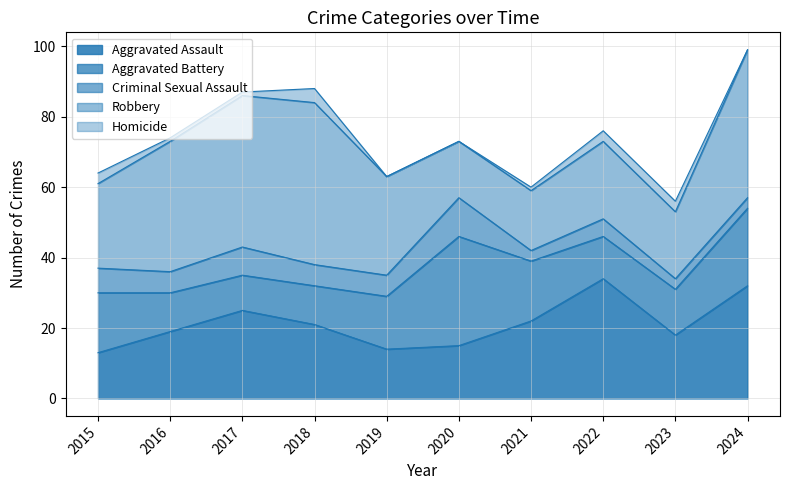

At which label does Homicide first exceed 1?

2015